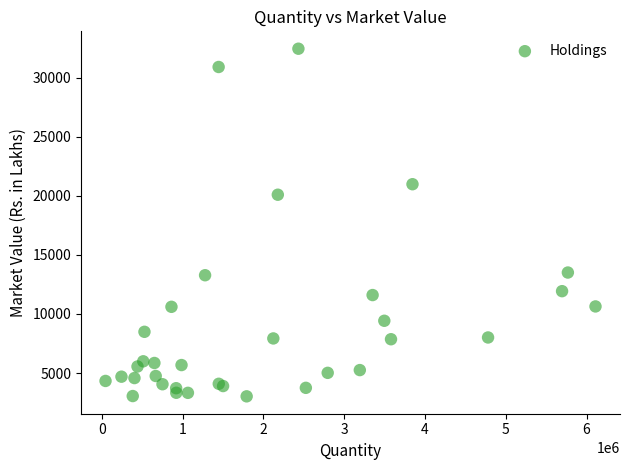

What Y value in the scatter plot is closest to 17743?

20098.3